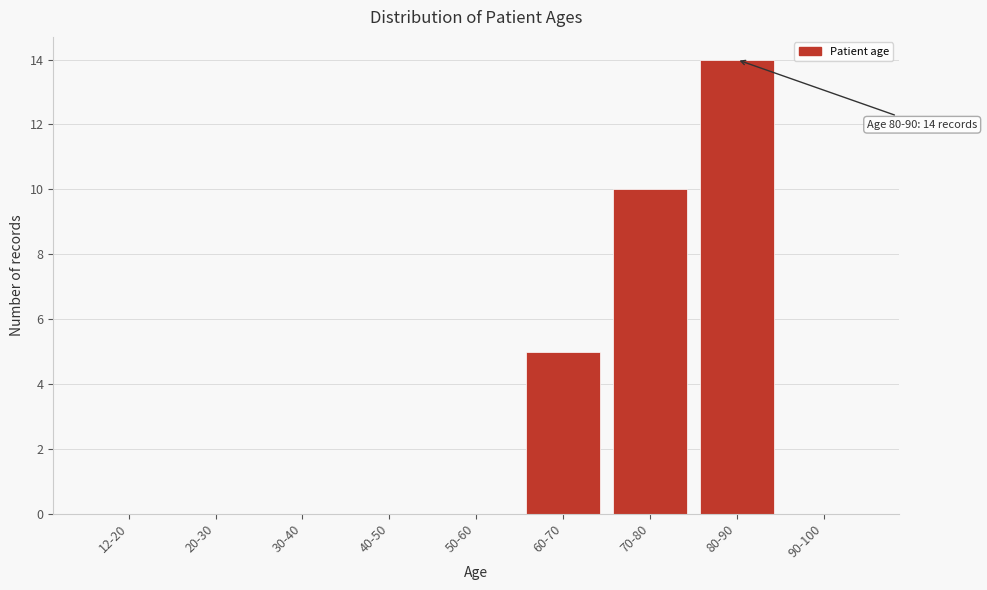

Reading right to left, list all the values displayed in this chart.

90-100=0	80-90=14	70-80=10	60-70=5	50-60=0	40-50=0	30-40=0	20-30=0	12-20=0